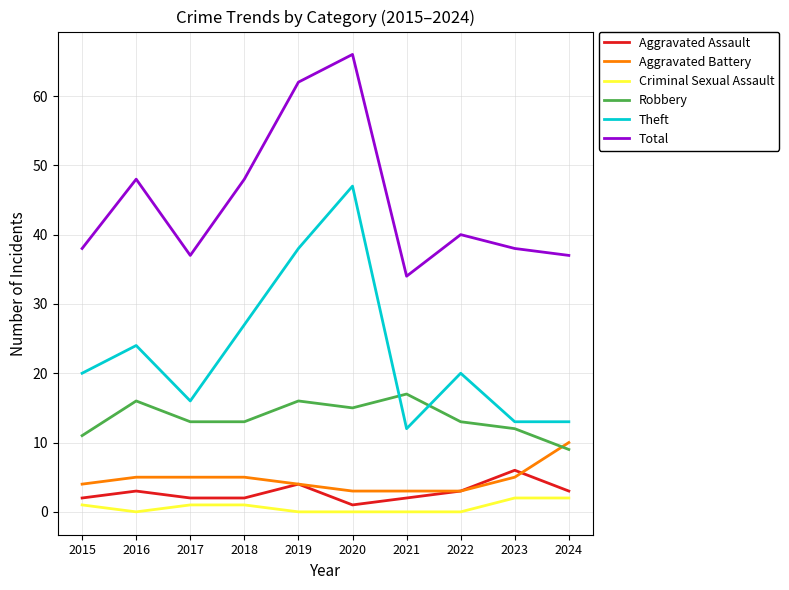

Count the Robbery values in the range 12 to 16.

7